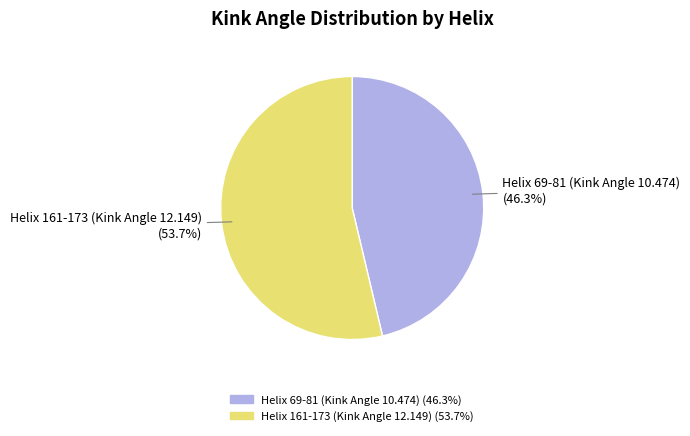

What is the smallest slice in the pie chart?

Helix 69-81 (Kink Angle 10.474)